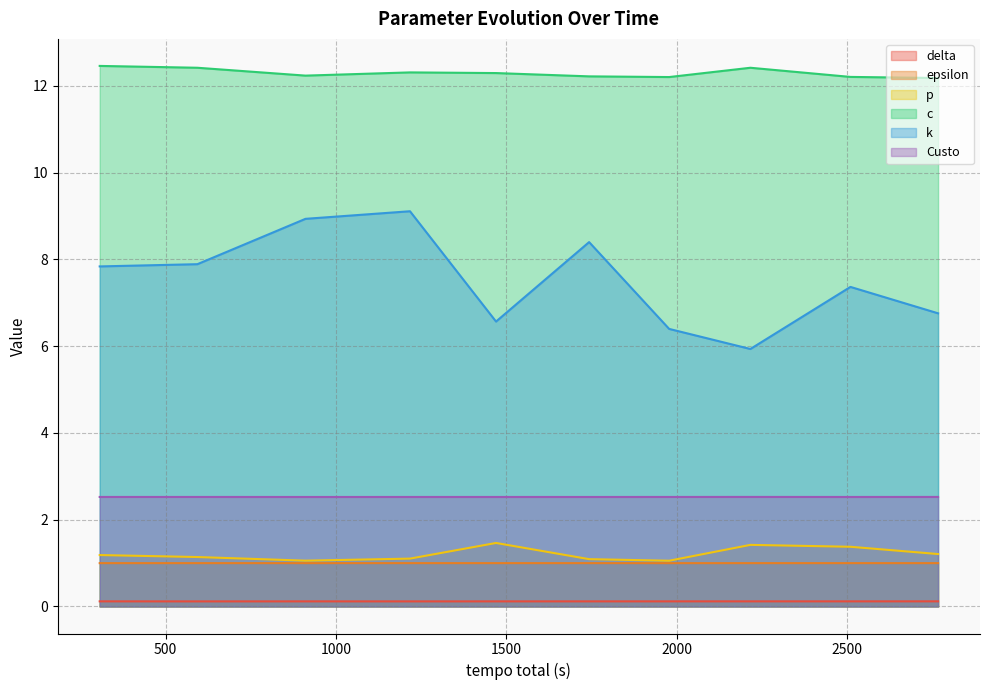

What is the difference between the highest and lowest values at 1469.6958515644?

12.2